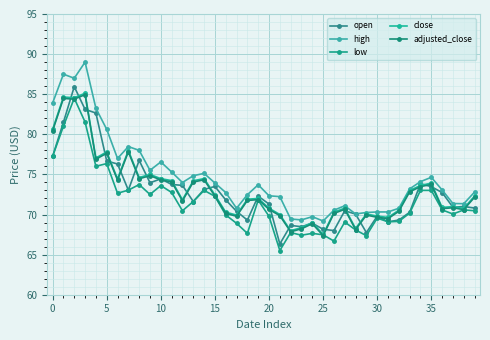

Rank the series by their maximum value, from lowest to highest.

low, adjusted_close, close, open, high